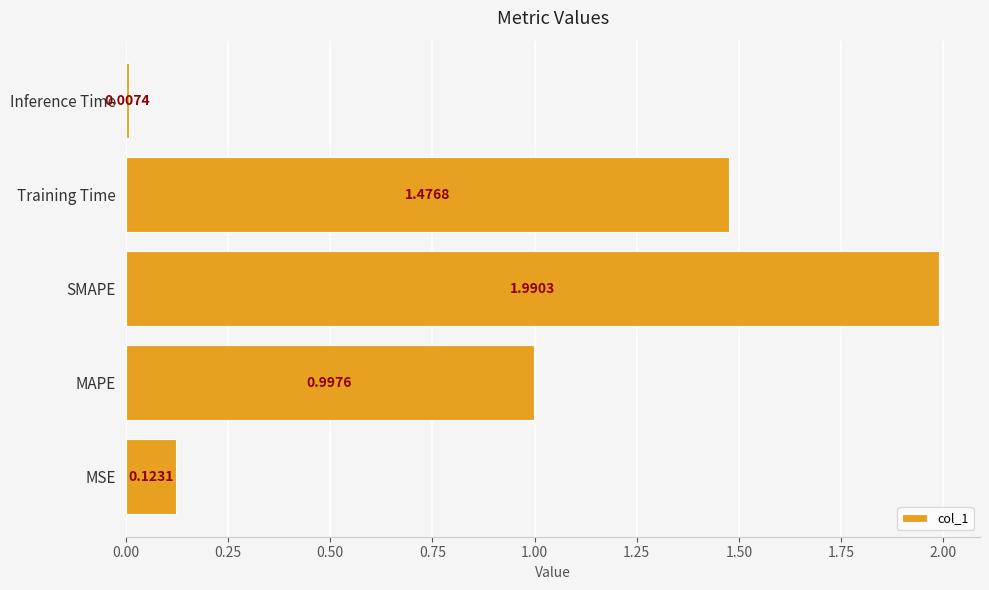

Rank the categories by value from lowest to highest.

Inference Time, MSE, MAPE, Training Time, SMAPE